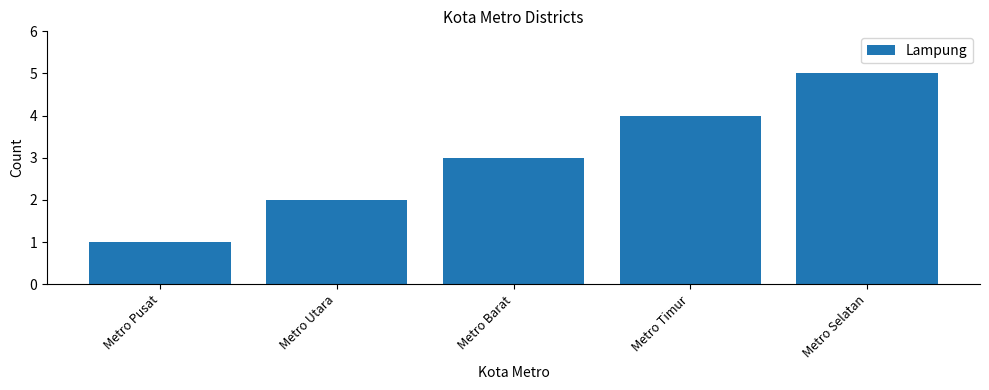

Reading left to right, what are all the values shown in this chart?

Metro Pusat=1	Metro Utara=2	Metro Barat=3	Metro Timur=4	Metro Selatan=5